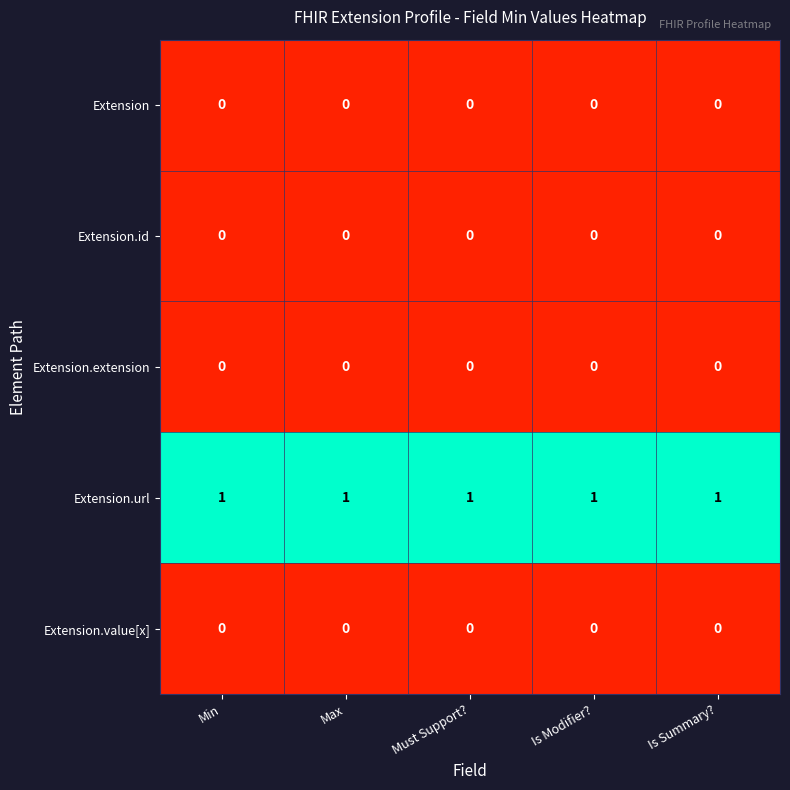

True or false: Extension.extension has a value of 0 at Must Support?.

True